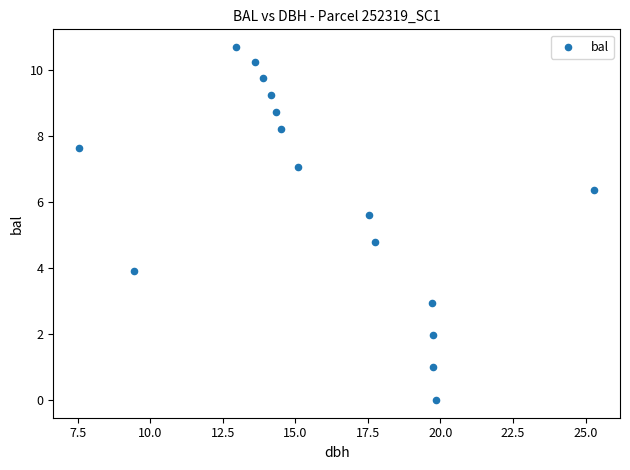

What Y value in the scatter plot is closest to 5?

4.8